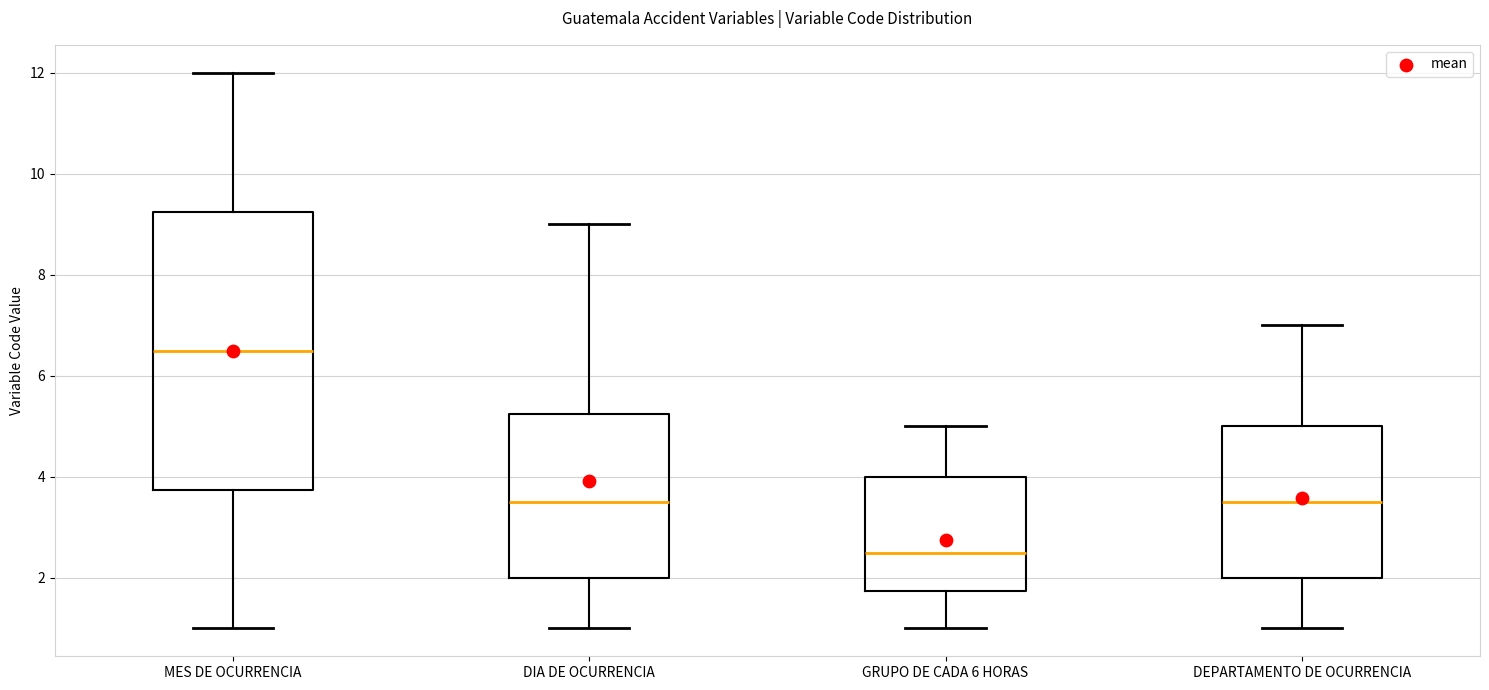

Where does the upper whisker of the box for GRUPO DE CADA 6 HORAS end on the y-axis? The values are not printed on the chart, so give them approximately, as read against the axis.

5.0